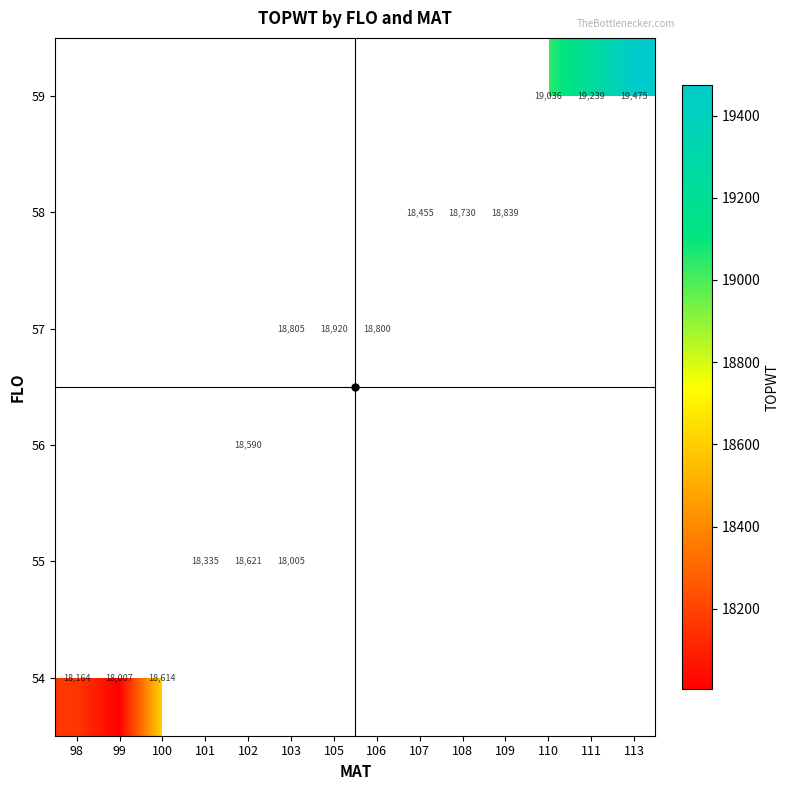

What is the lowest value of the 54 series?

18007.2